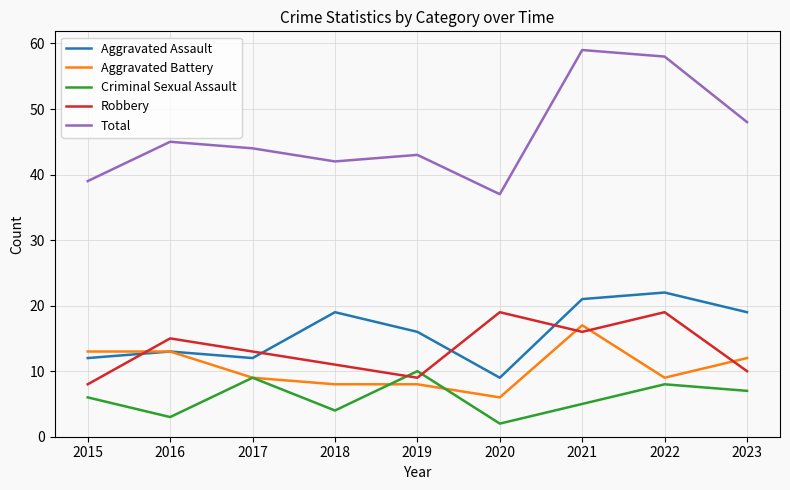

Which series has the widest spread of values?

Total